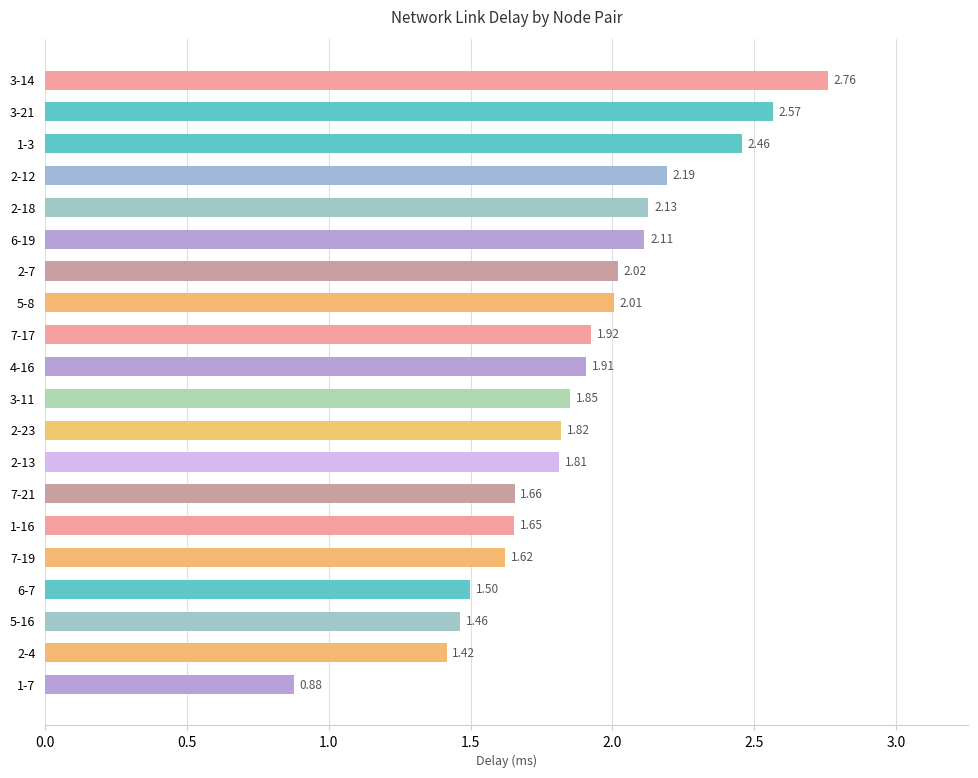

Approximately how many times larger is the value at 3-11 compared to 1-16?

1.1